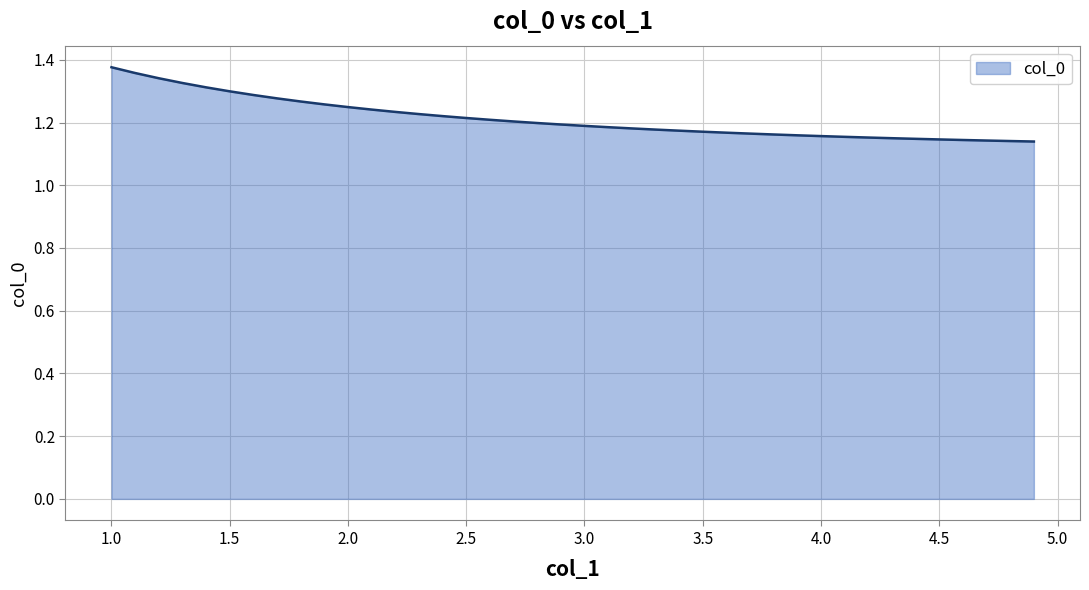

Reading right to left, what are all the values shown in this chart?

1.1	1.1	1.1	1.1	1.1	1.1	1.1	1.2	1.2	1.2	1.2	1.2	1.2	1.2	1.2	1.2	1.2	1.2	1.2	1.2	1.2	1.2	1.2	1.2	1.2	1.2	1.2	1.2	1.2	1.2	1.3	1.3	1.3	1.3	1.3	1.3	1.3	1.3	1.4	1.4